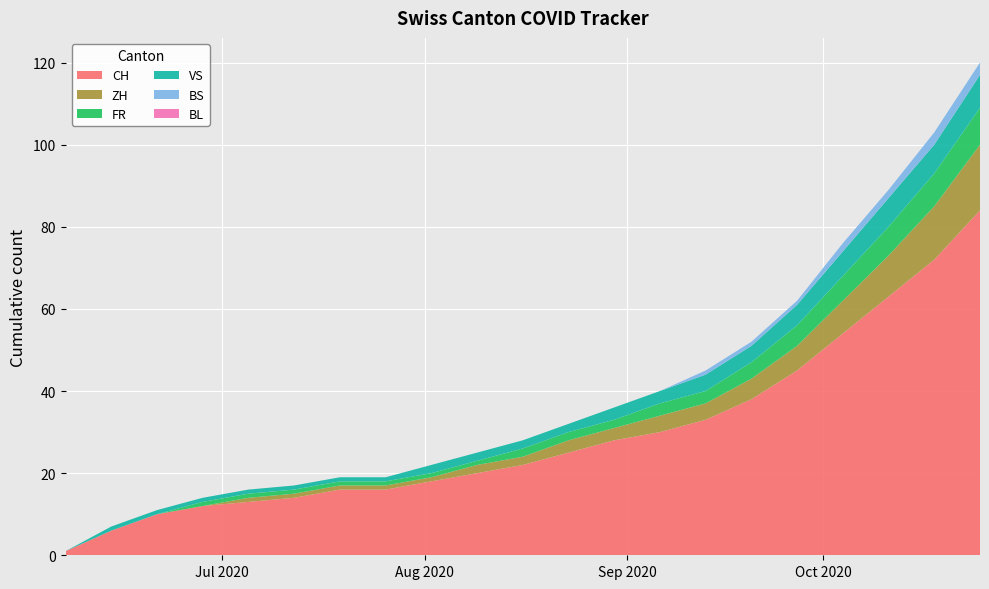

Reading right to left, transcribe all the data shown in this chart.

CH: 84	72	63	54	45	38	33	30	28	25	22	20	18	16	16	14	13	12	10	6	1
ZH: 16	13	10	8	6	5	4	4	3	3	2	2	1	1	1	1	1	0	0	0	0
FR: 9	8	7	6	5	4	3	3	2	2	2	1	1	1	1	1	1	1	0	0	0
VS: 8	7	7	6	5	4	4	3	3	2	2	2	2	1	1	1	1	1	1	1	0
BS: 3	3	2	2	1	1	1	0	0	0	0	0	0	0	0	0	0	0	0	0	0
BL: 0	0	0	0	0	0	0	0	0	0	0	0	0	0	0	0	0	0	0	0	0